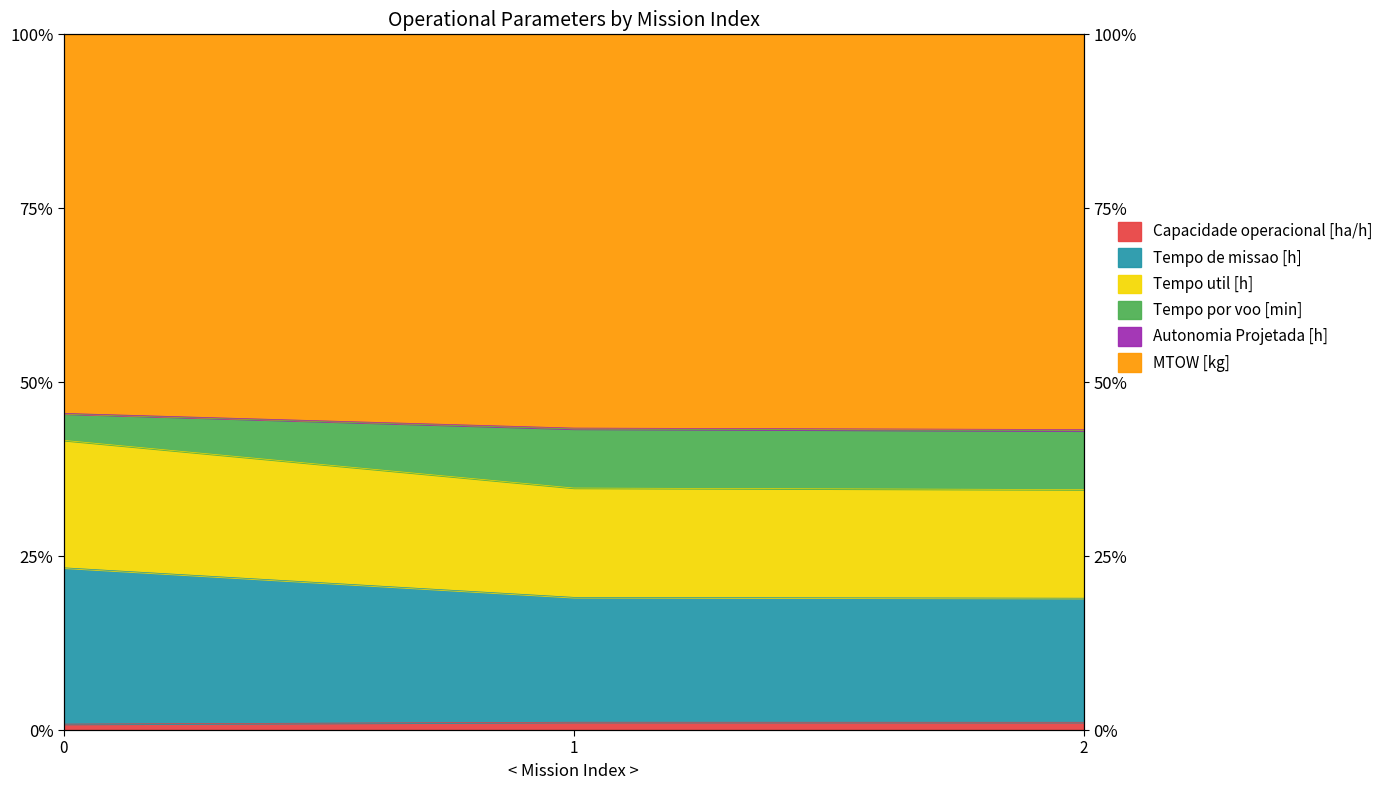

Does the chart display data point markers on the line(s)?

No